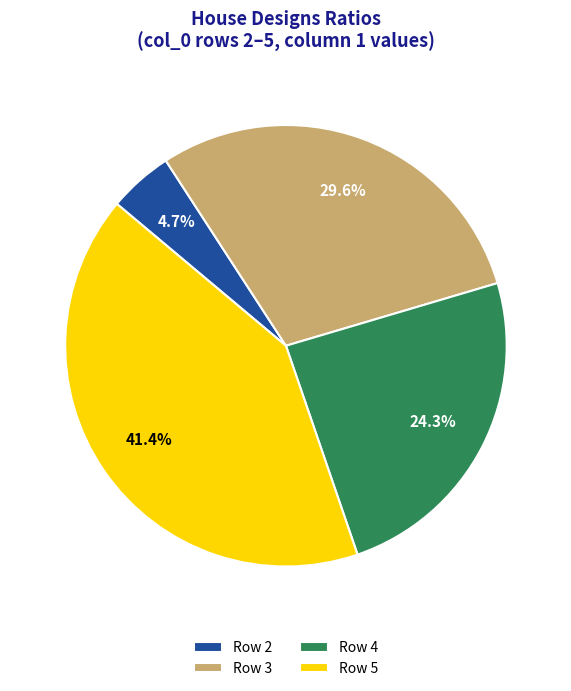

Which category has the smallest portion of the pie?

Row 2